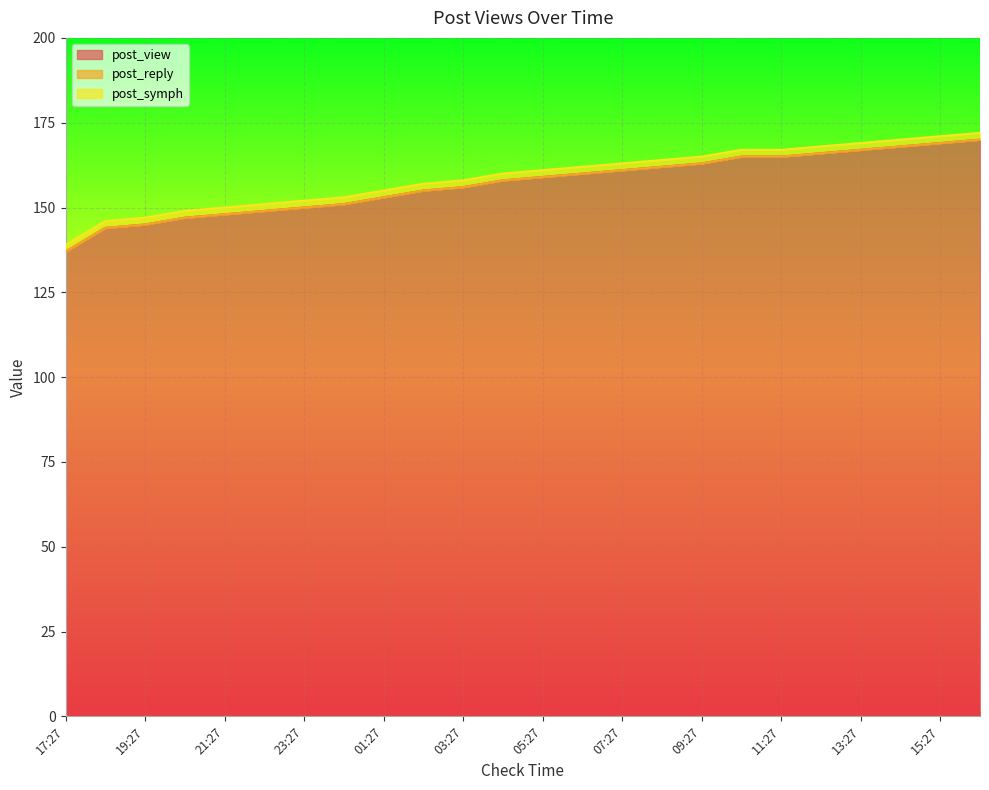

What is the sum of the post_view values at 10:27 and 21:27?

313